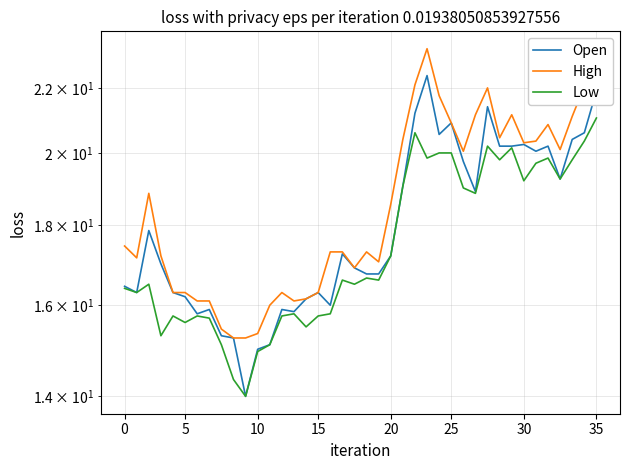

The Low series shows 19.8 at 31. True or false?

True